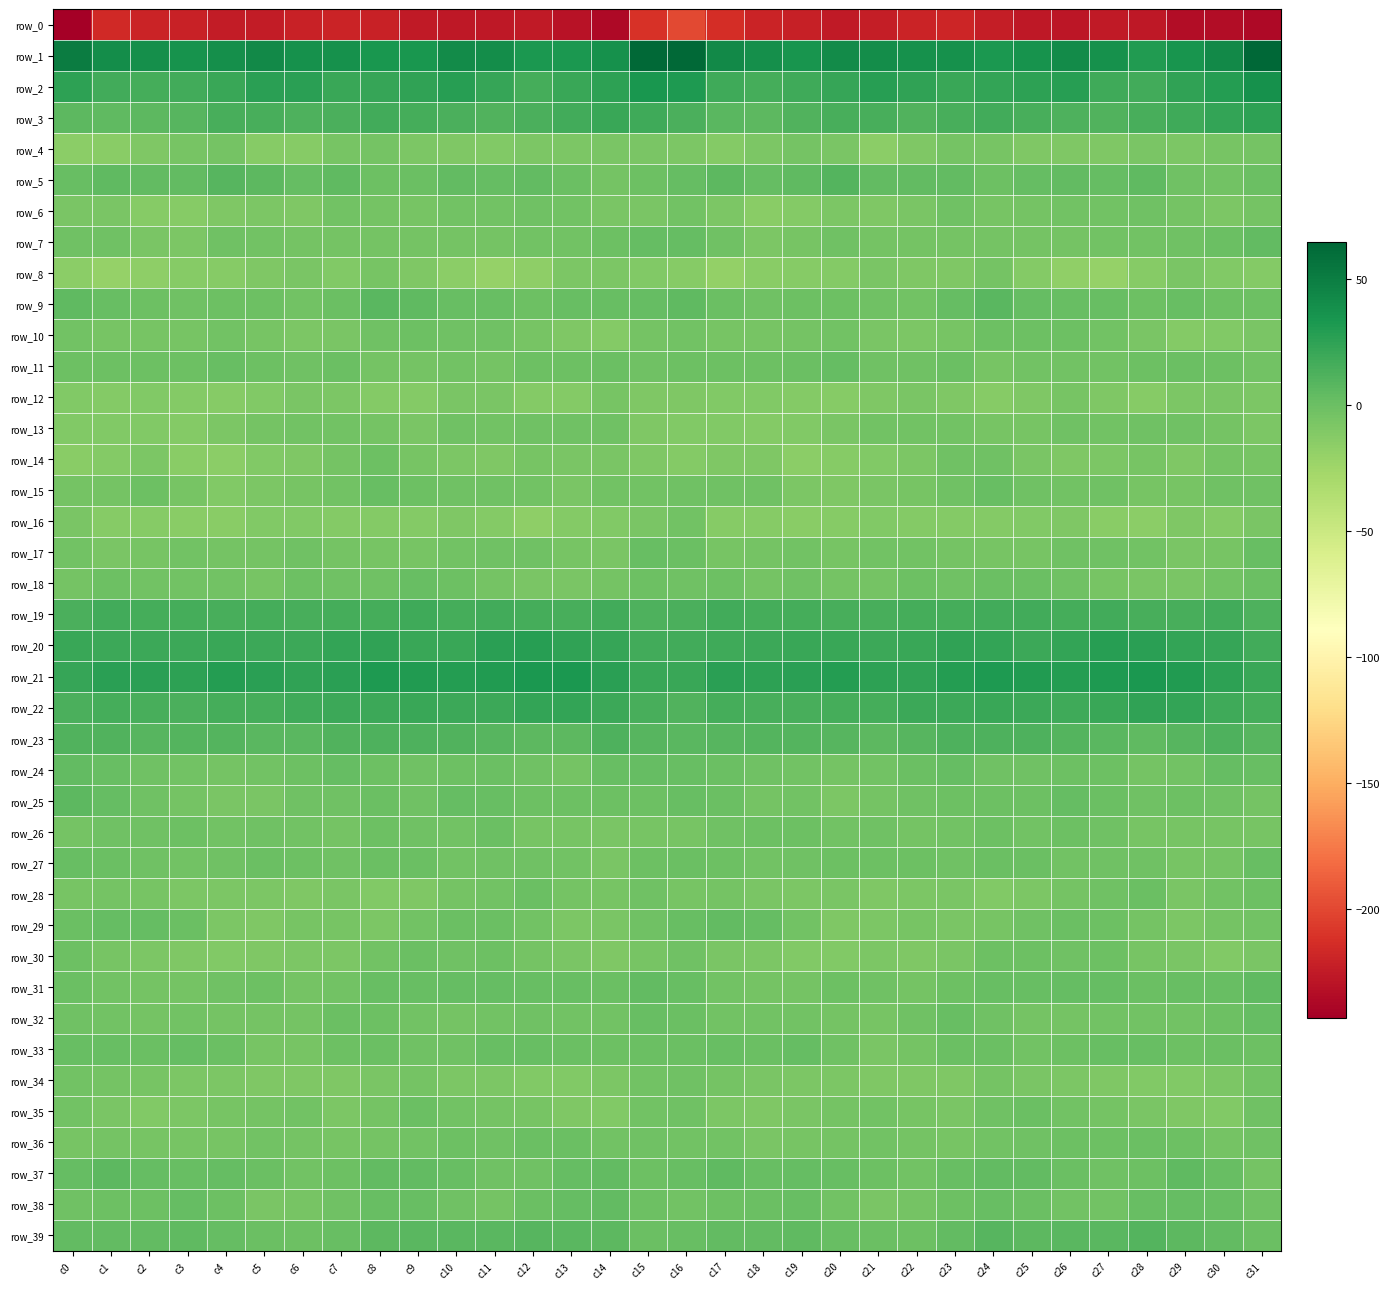

Which series has the largest total across all categories?

row_1